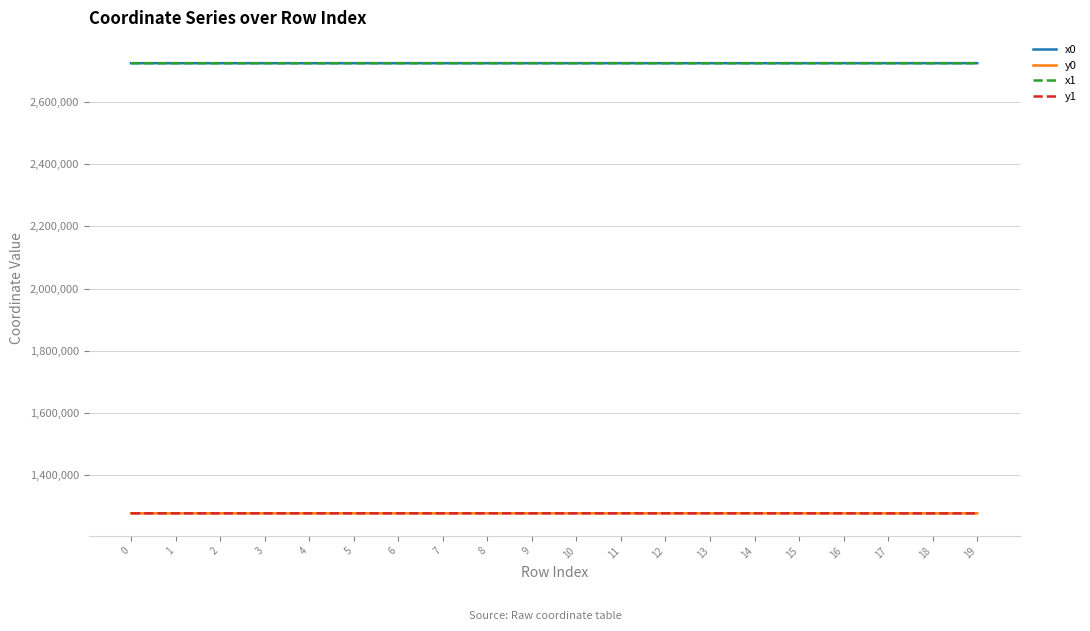

True or false: x1 and y1 intersect in this chart.

False